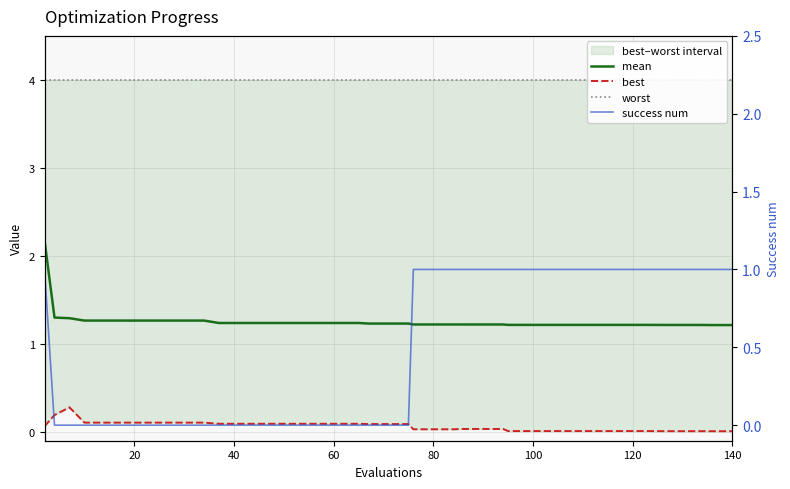

How many data points does each series have?

40